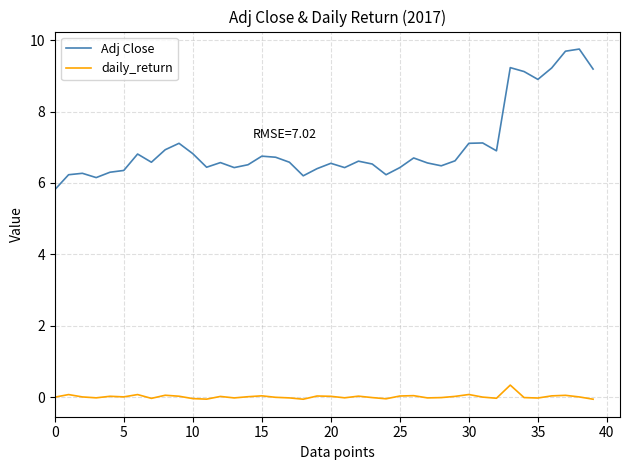

True or false: Adj Close and daily_return intersect in this chart.

False